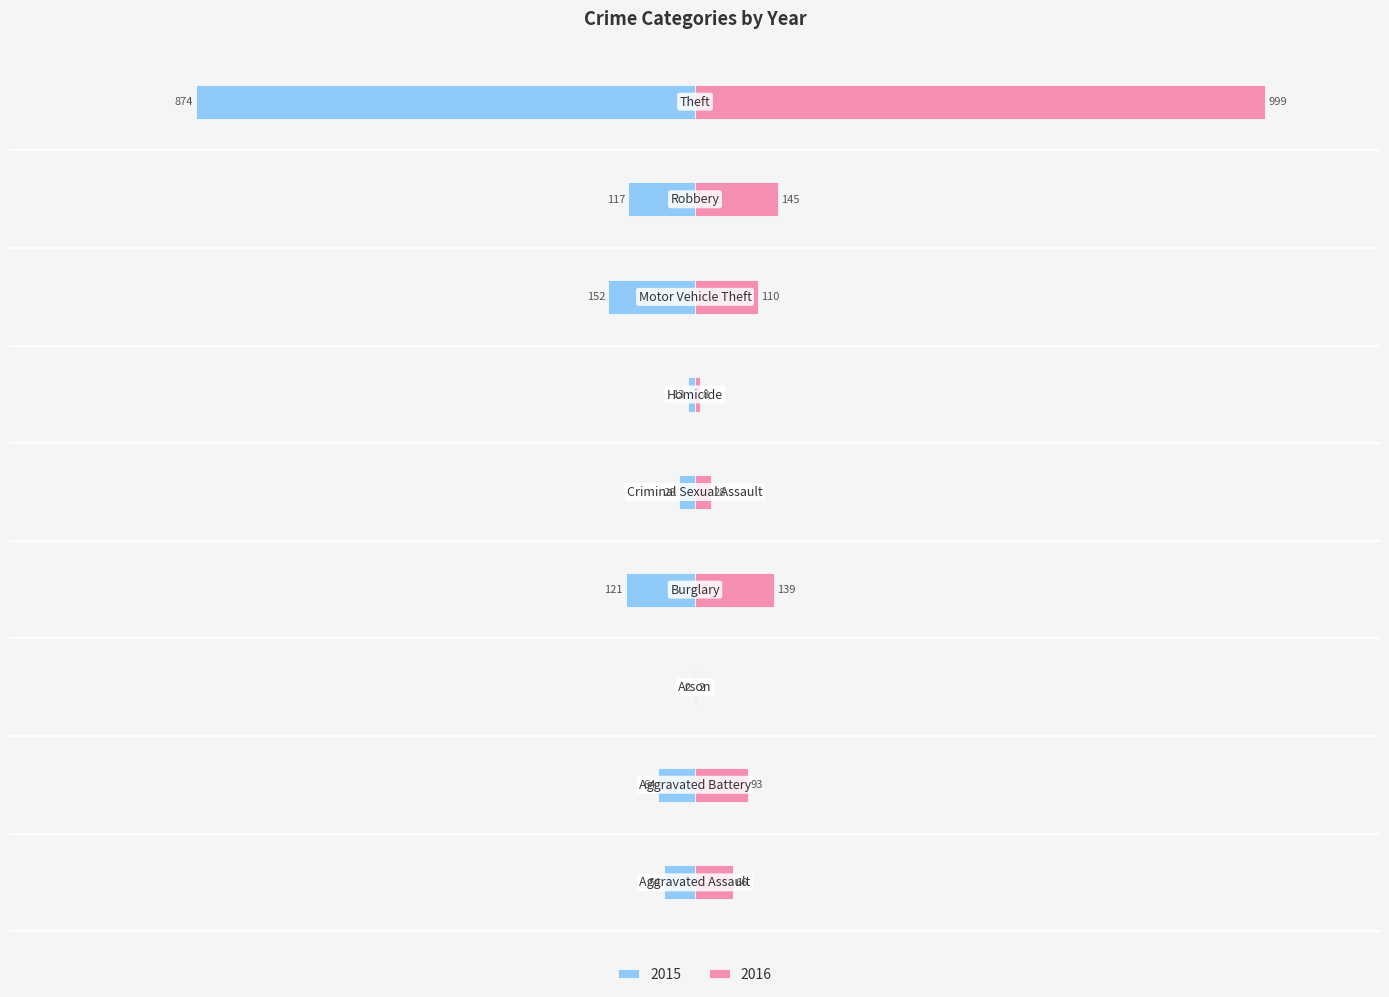

Reading left to right, what are all the values shown in this chart?

2015: Aggravated Assault=-54	Aggravated Battery=-64	Arson=-2	Burglary=-121	Criminal Sexual Assault=-28	Homicide=-13	Motor Vehicle Theft=-152	Robbery=-117	Theft=-874
2016: Aggravated Assault=66	Aggravated Battery=93	Arson=2	Burglary=139	Criminal Sexual Assault=28	Homicide=8	Motor Vehicle Theft=110	Robbery=145	Theft=999